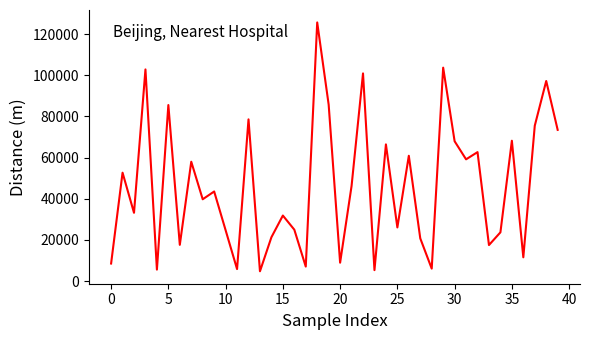

What is the minimum value shown in the chart?

4763